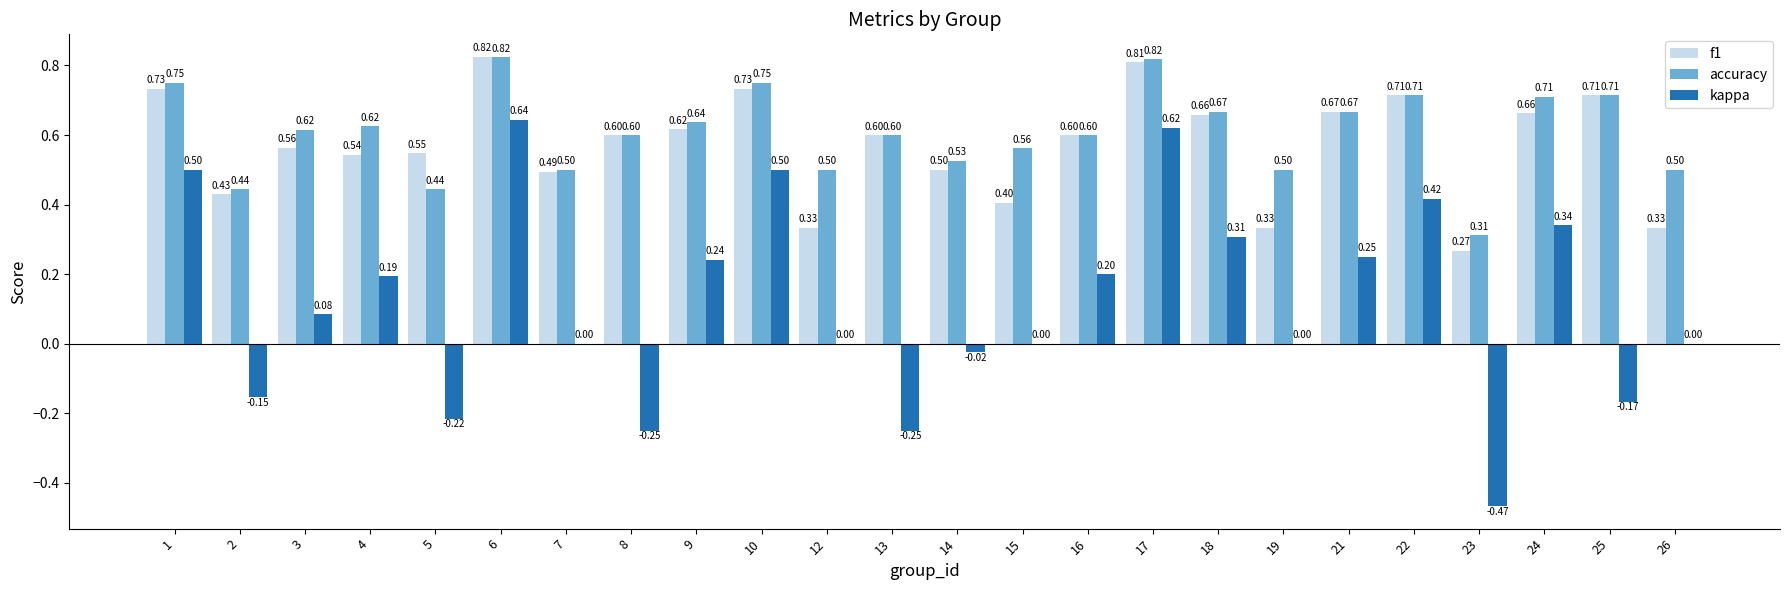

How many groups of bars are there?

24